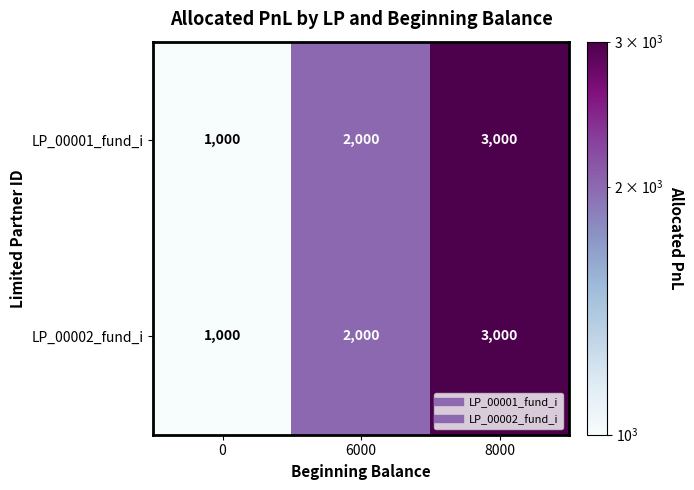

List the labels in order of LP_00001_fund_i value, smallest first.

0, 6000, 8000